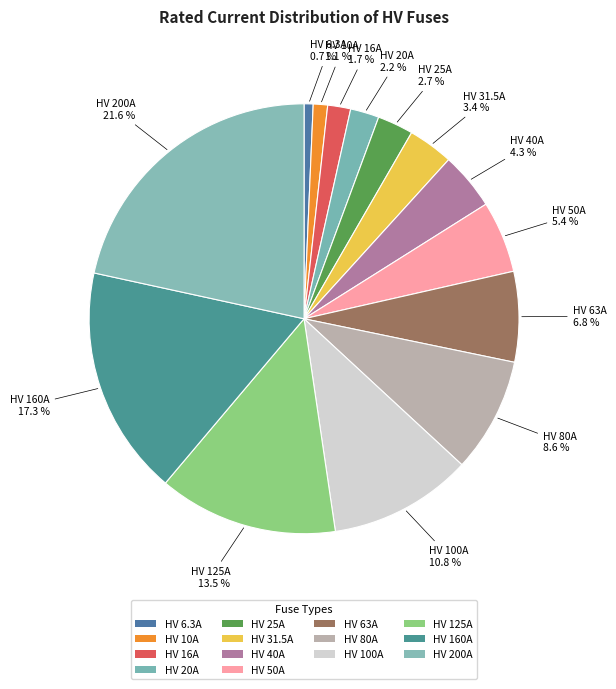

Is it true that HV 200A is 10% of the pie?

False